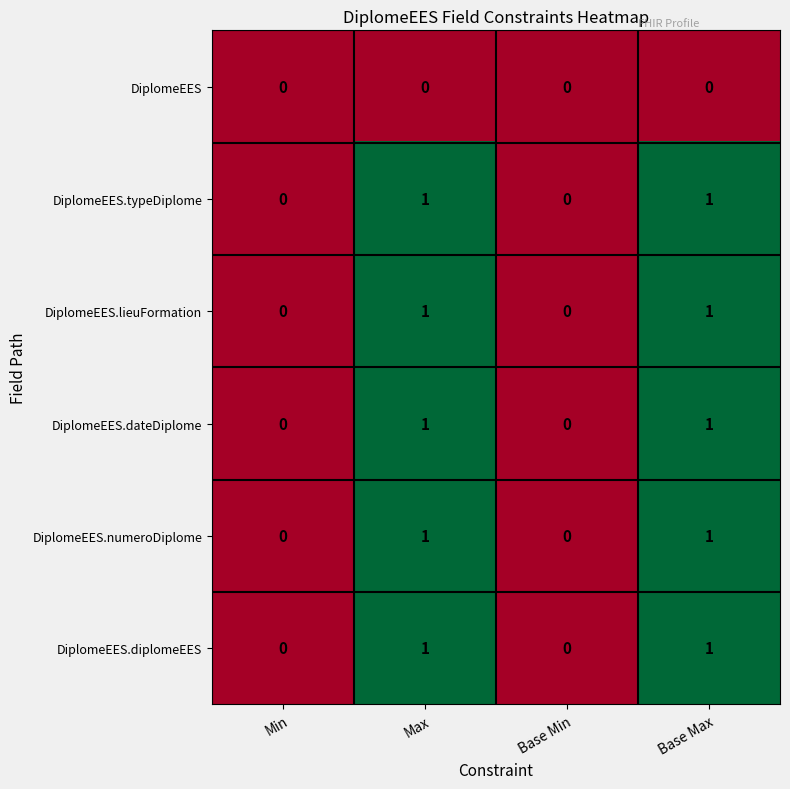

Is it true that DiplomeEES.dateDiplome equals 1 at Base Max?

True